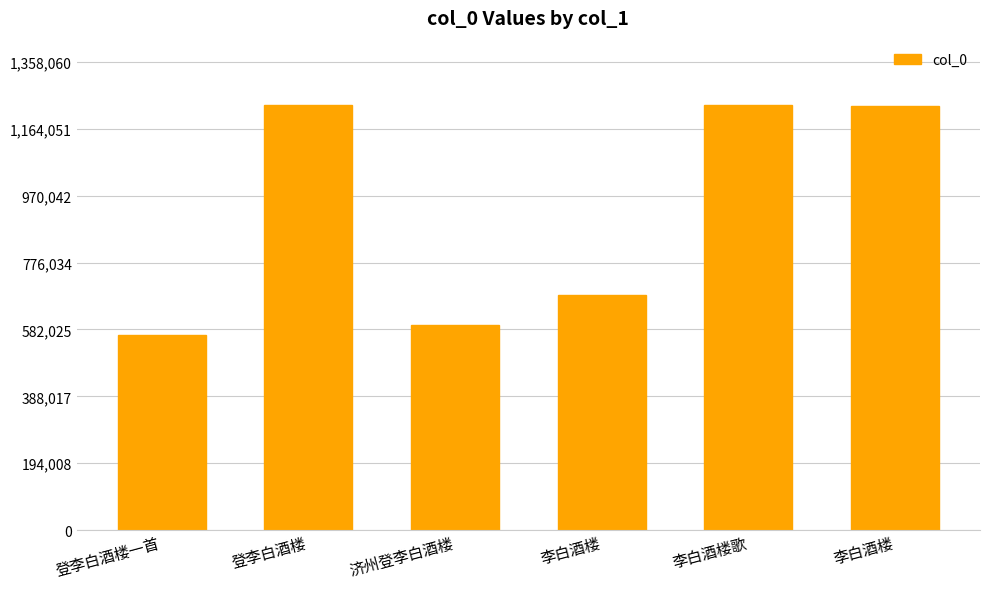

The value at 济州登李白酒楼 is 594358. True or false?

True